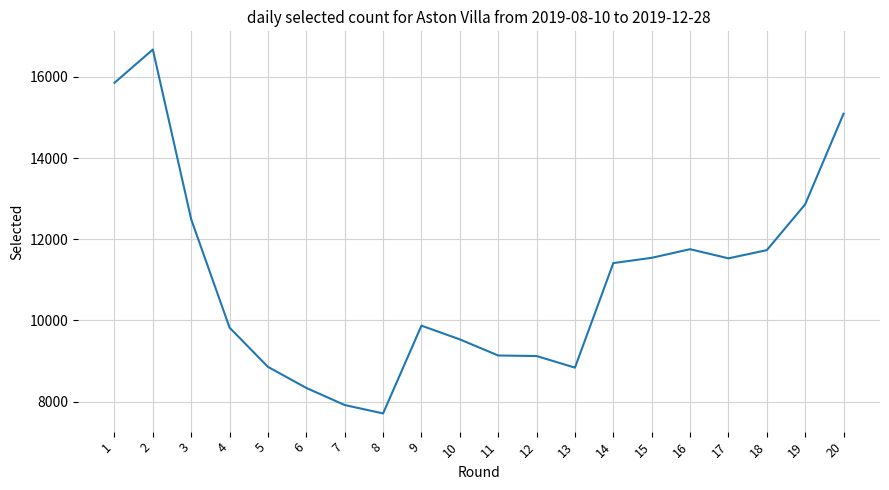

What is the approximate value at 10?

9531